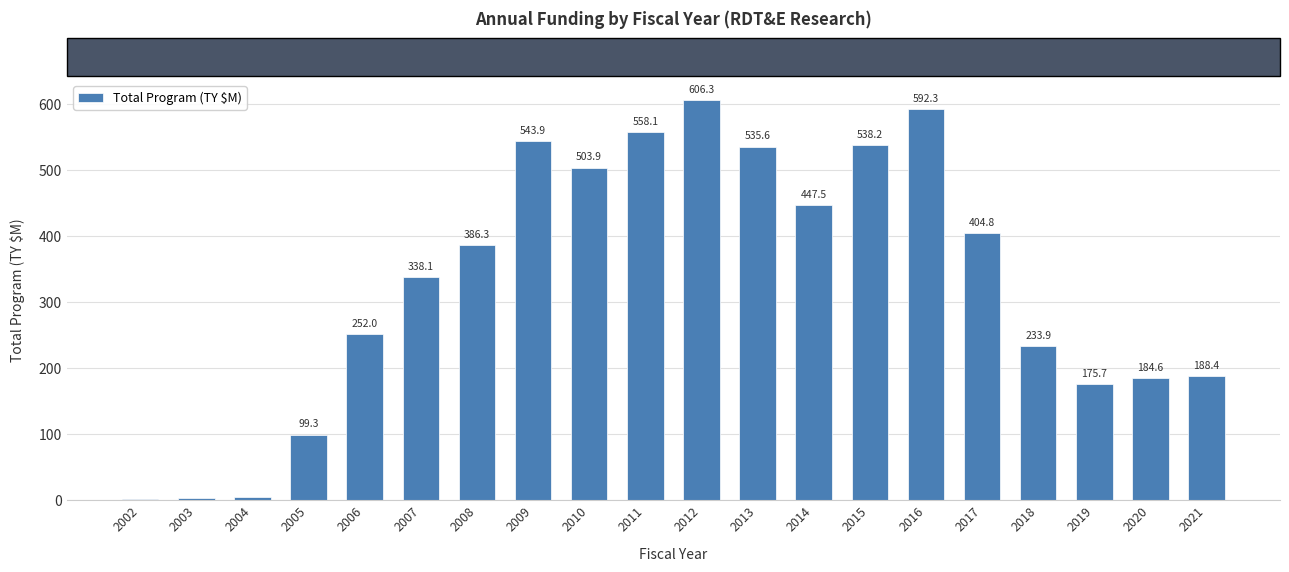

What value does the data have at 2017?

404.8